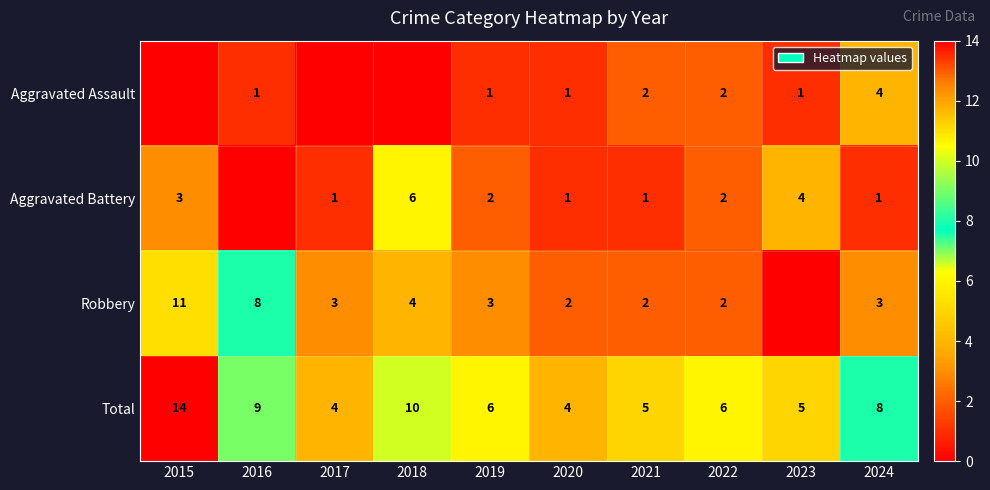

The Robbery series shows 3 at 2020. True or false?

False